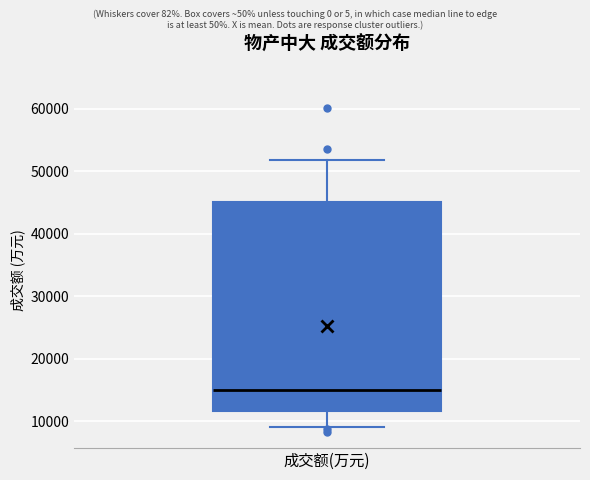

Transcribe this box plot: give where the median line is, the range the box spans, and where the two whiskers end, as read against the y-axis. The values are not printed on the chart, so give them approximately, as read against the axis.

median 15000, box 12000 to 45000, whiskers 9000 to 52000